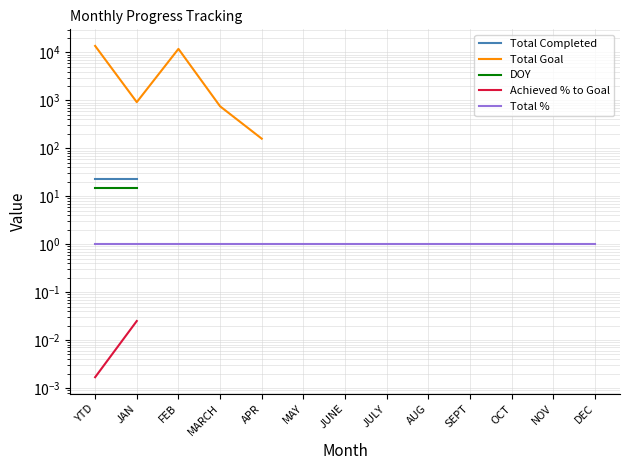

Rank the categories by Total % value from highest to lowest.

YTD, JAN, FEB, MARCH, APR, MAY, JUNE, JULY, AUG, SEPT, OCT, NOV, DEC